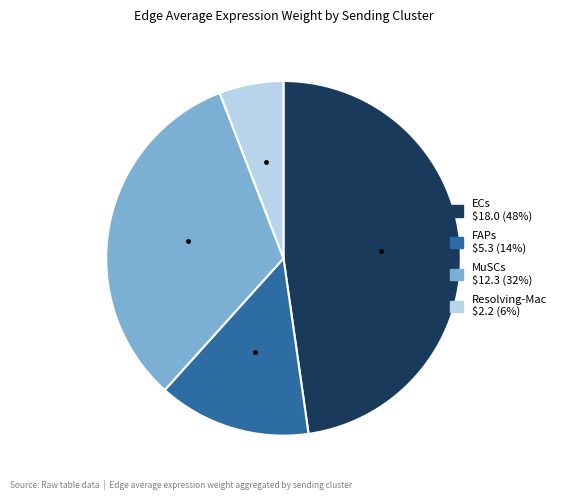

The MuSCs slice represents 32% of the pie. True or false?

True